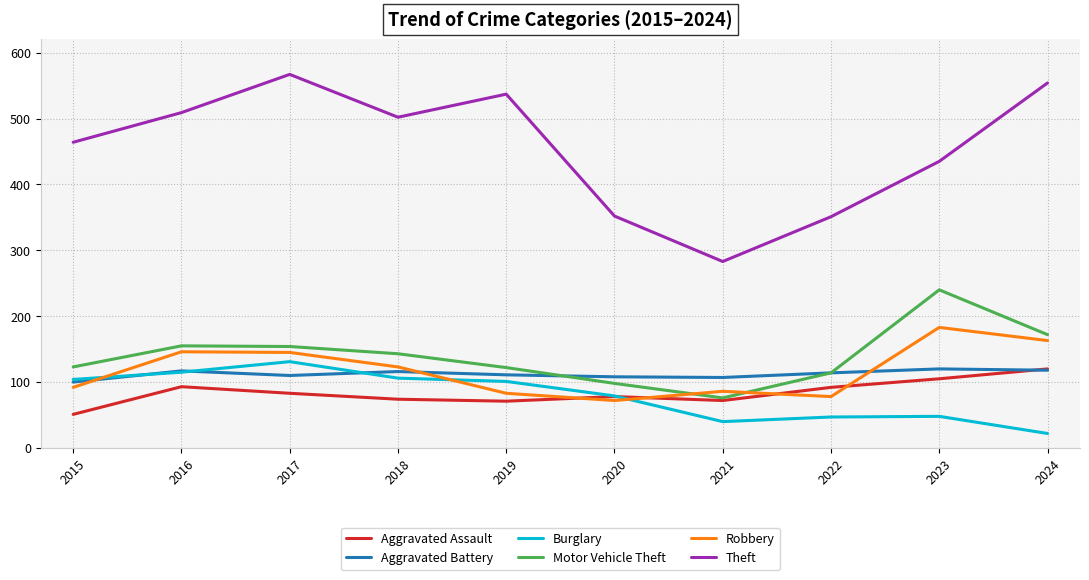

True or false: Burglary and Theft intersect in this chart.

False